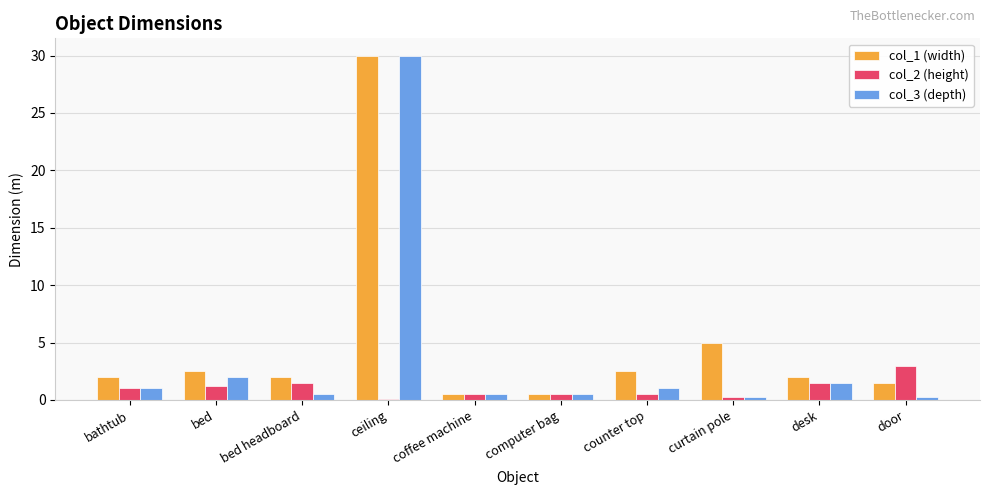

What is the highest value of the col_2 (height) series?

3.0